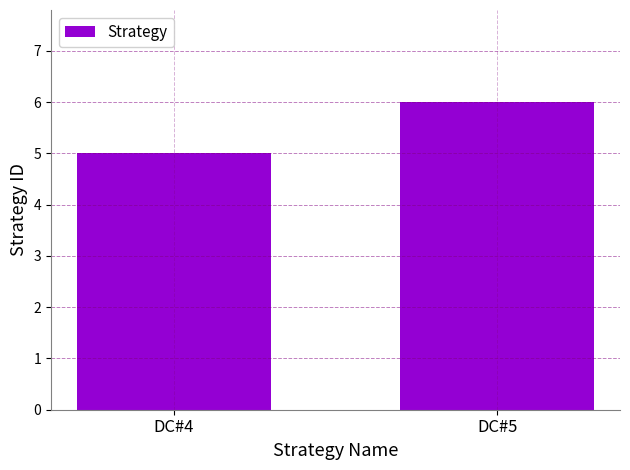

Which has a higher value, DC#4 or DC#5?

DC#5